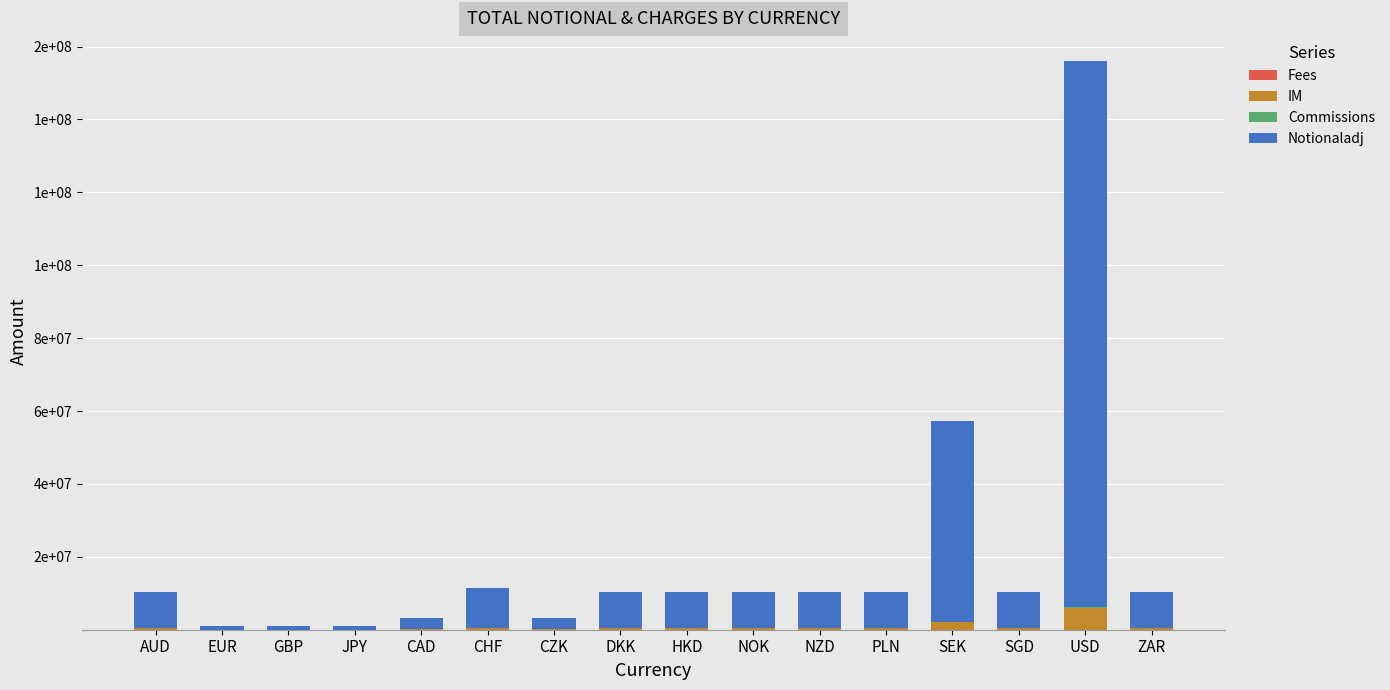

Are the bars horizontal?

No